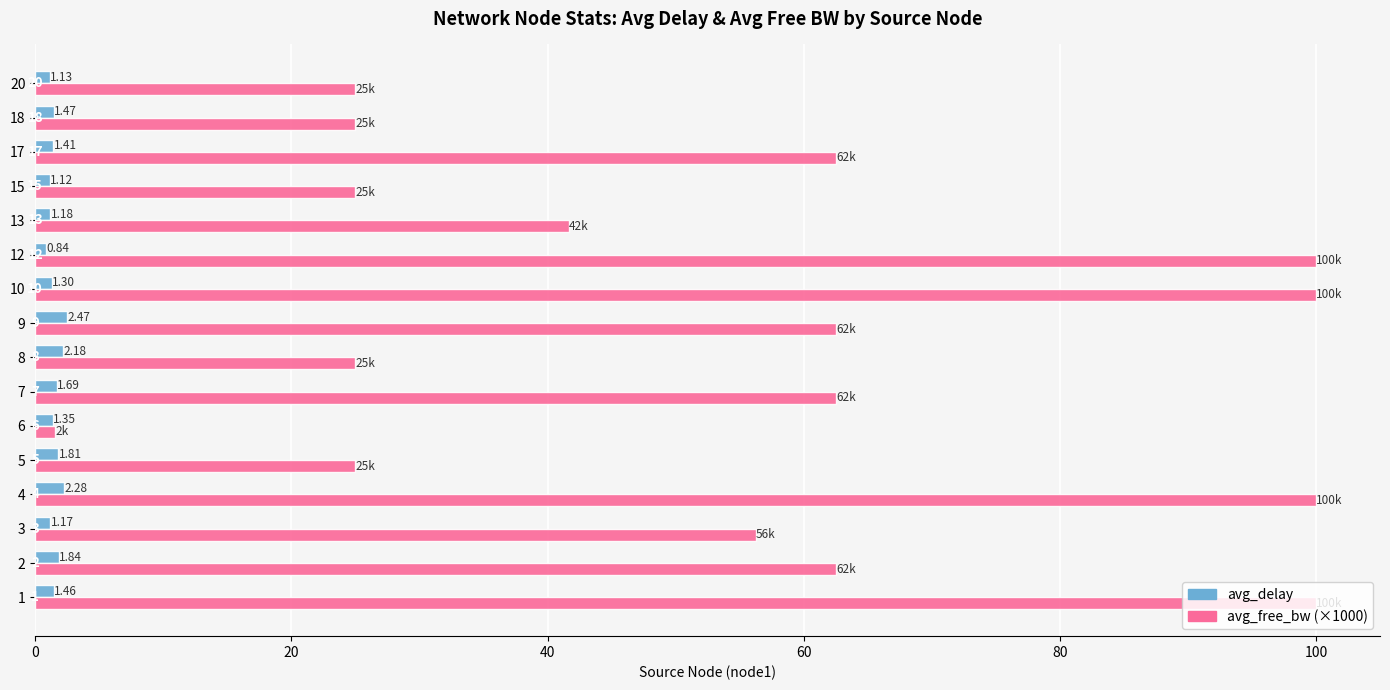

At which category is the sum across all series the highest?

4